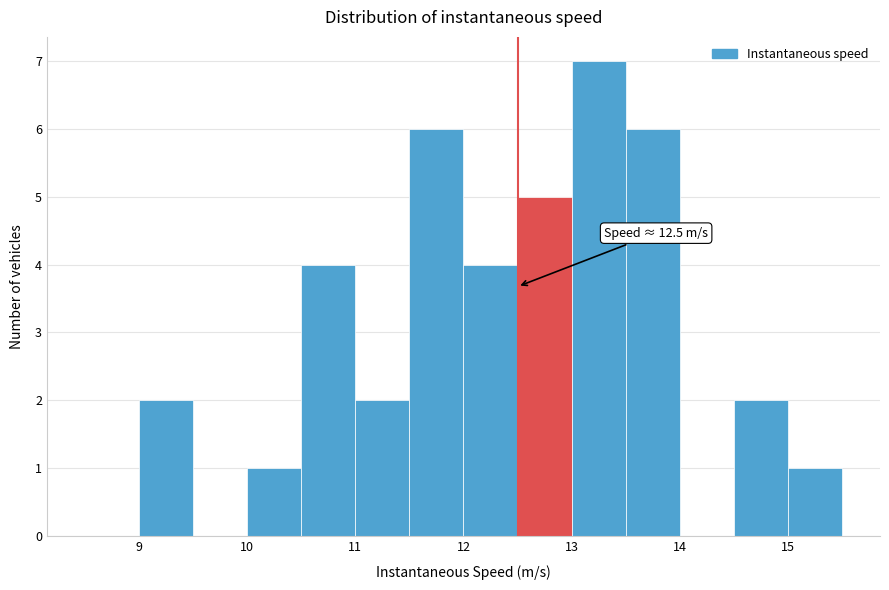

Over which range of the x-axis is the bar tallest?

13.0 to 13.5